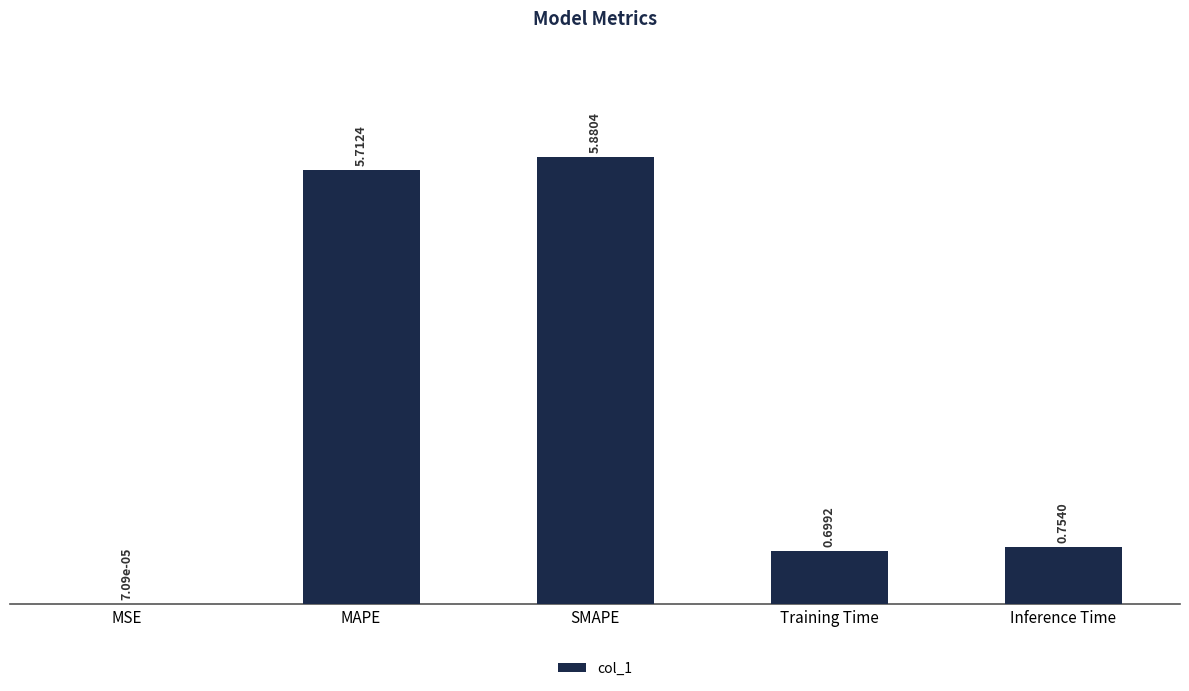

Which category has the highest value across all series?

SMAPE